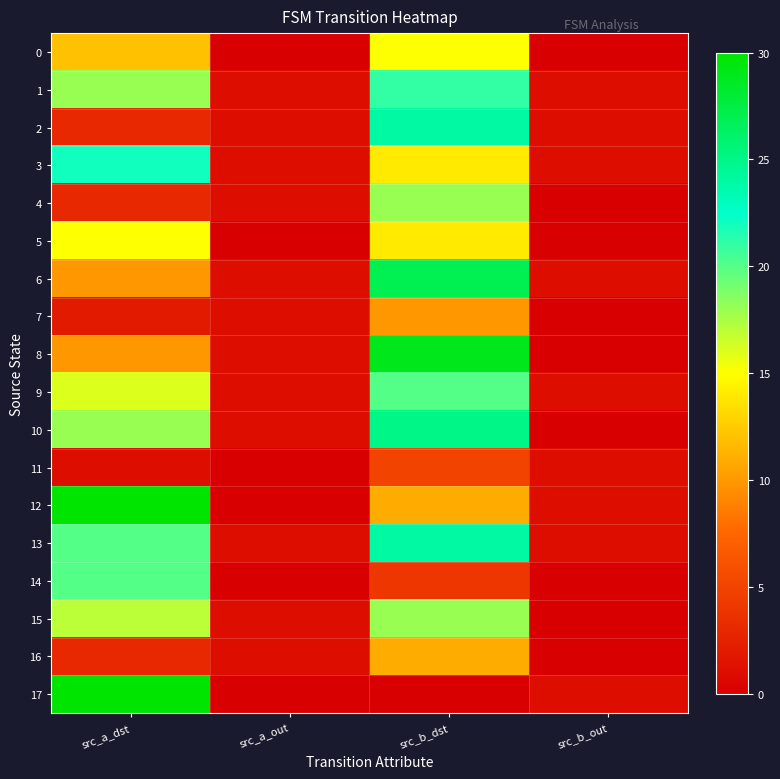

Reading left to right, extract all data points from this chart.

0: src_a_dst=12	src_a_out=0	src_b_dst=15	src_b_out=0
1: src_a_dst=18	src_a_out=1	src_b_dst=21	src_b_out=1
2: src_a_dst=3	src_a_out=1	src_b_dst=24	src_b_out=1
3: src_a_dst=22	src_a_out=1	src_b_dst=14	src_b_out=1
4: src_a_dst=3	src_a_out=1	src_b_dst=18	src_b_out=0
5: src_a_dst=15	src_a_out=0	src_b_dst=14	src_b_out=0
6: src_a_dst=10	src_a_out=1	src_b_dst=27	src_b_out=1
7: src_a_dst=2	src_a_out=1	src_b_dst=10	src_b_out=0
8: src_a_dst=10	src_a_out=1	src_b_dst=29	src_b_out=0
9: src_a_dst=16	src_a_out=1	src_b_dst=20	src_b_out=1
10: src_a_dst=18	src_a_out=1	src_b_dst=25	src_b_out=0
11: src_a_dst=1	src_a_out=0	src_b_dst=5	src_b_out=1
12: src_a_dst=30	src_a_out=0	src_b_dst=11	src_b_out=1
13: src_a_dst=20	src_a_out=1	src_b_dst=24	src_b_out=1
14: src_a_dst=20	src_a_out=0	src_b_dst=4	src_b_out=0
15: src_a_dst=17	src_a_out=1	src_b_dst=18	src_b_out=0
16: src_a_dst=3	src_a_out=1	src_b_dst=11	src_b_out=0
17: src_a_dst=30	src_a_out=0	src_b_dst=0	src_b_out=1